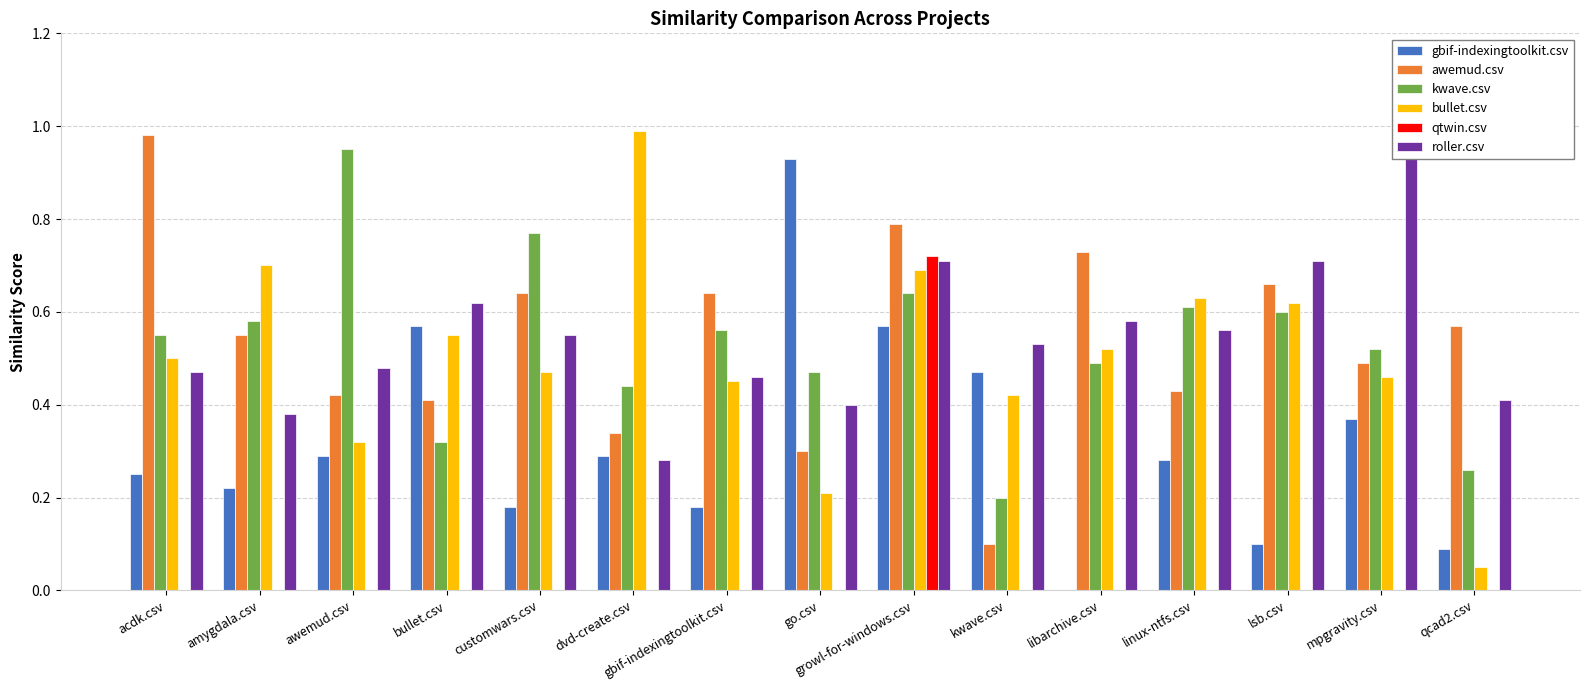

The value of awemud.csv at linux-ntfs.csv is 0.4. True or false?

True